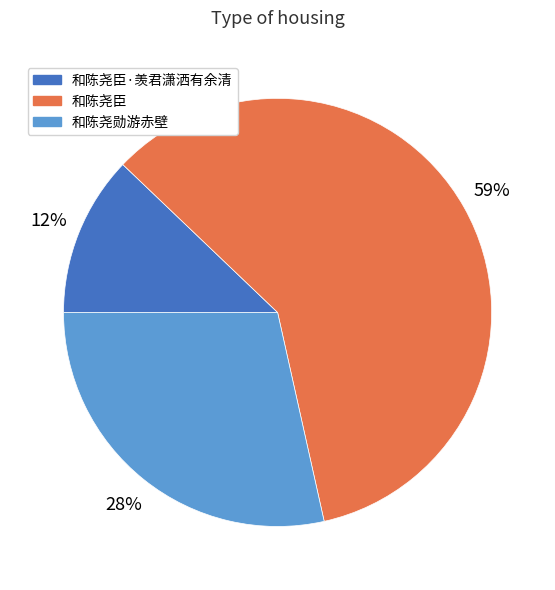

Do 和陈尧勋游赤壁 and 和陈尧臣·羡君潇洒有余清 together represent more than half of the pie?

No